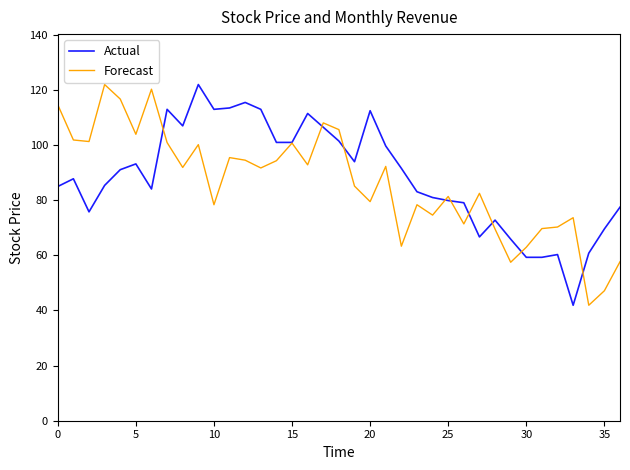

What is the highest value of the Actual series?

122.0